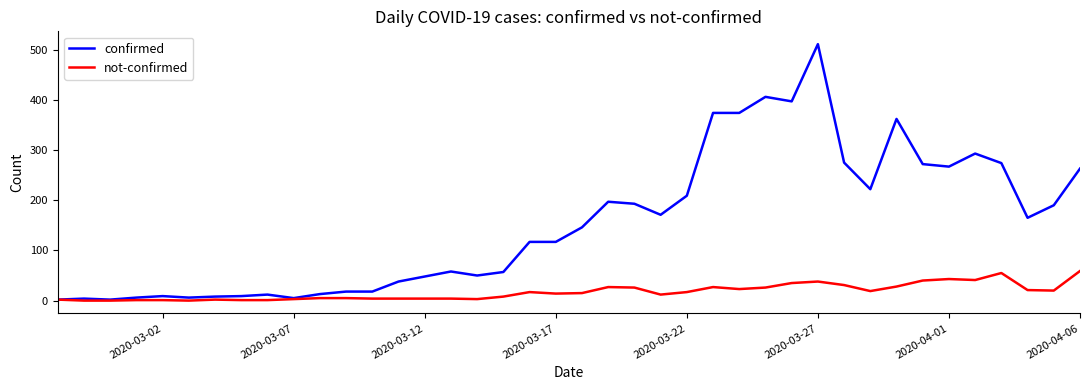

How many lines are shown in the chart?

2